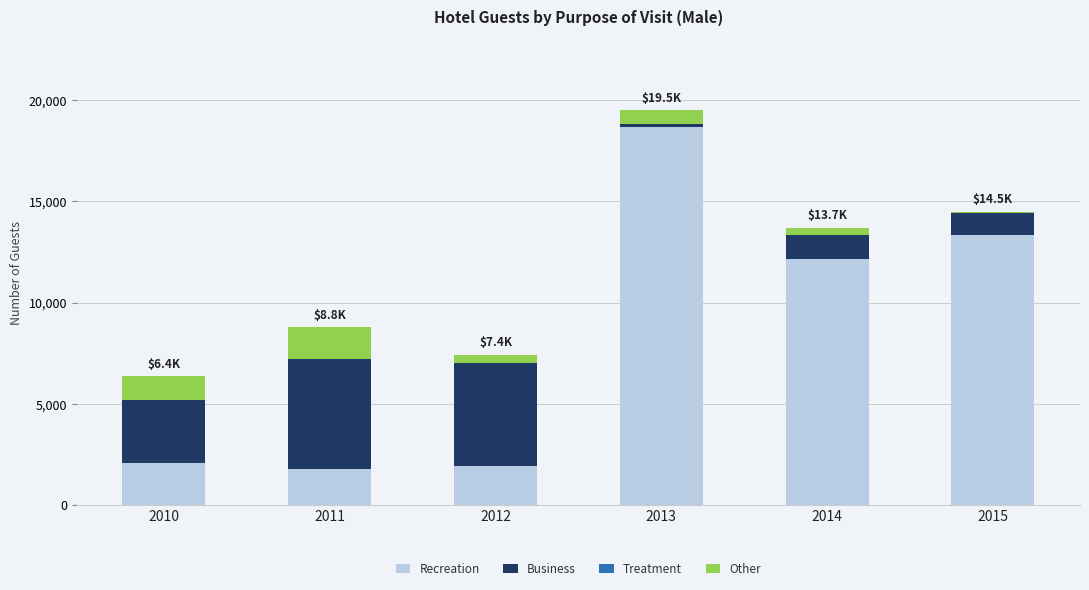

Reading right to left, list the values for the Recreation series.

2015=13329	2014=12154	2013=18650	2012=1909	2011=1776	2010=2054